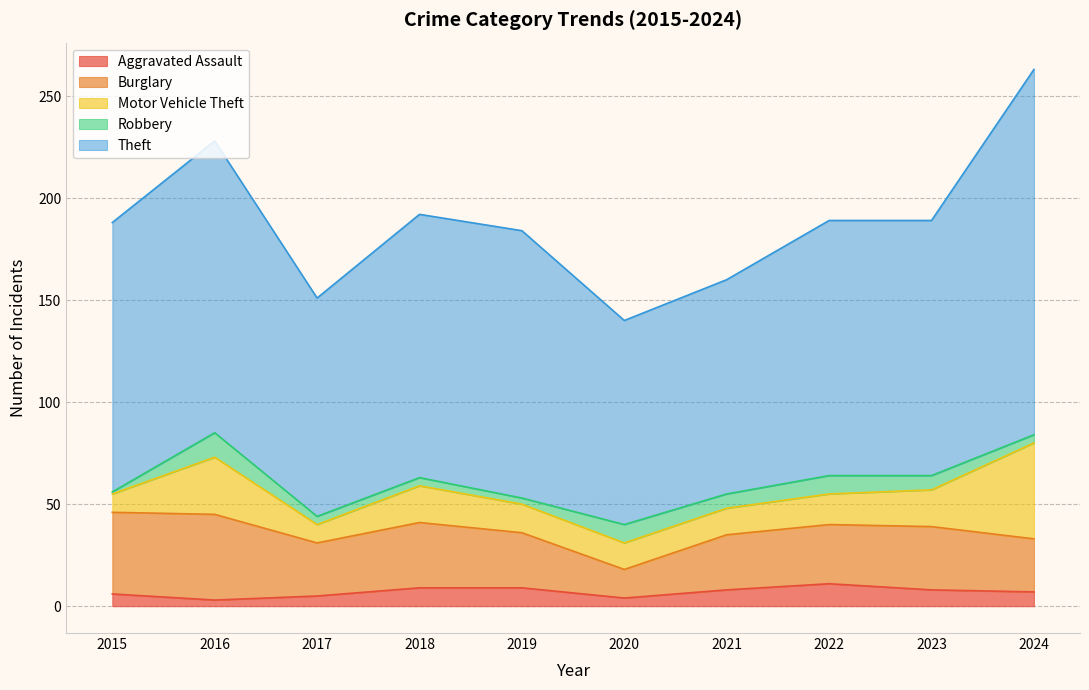

What is the average value of the Motor Vehicle Theft series?

18